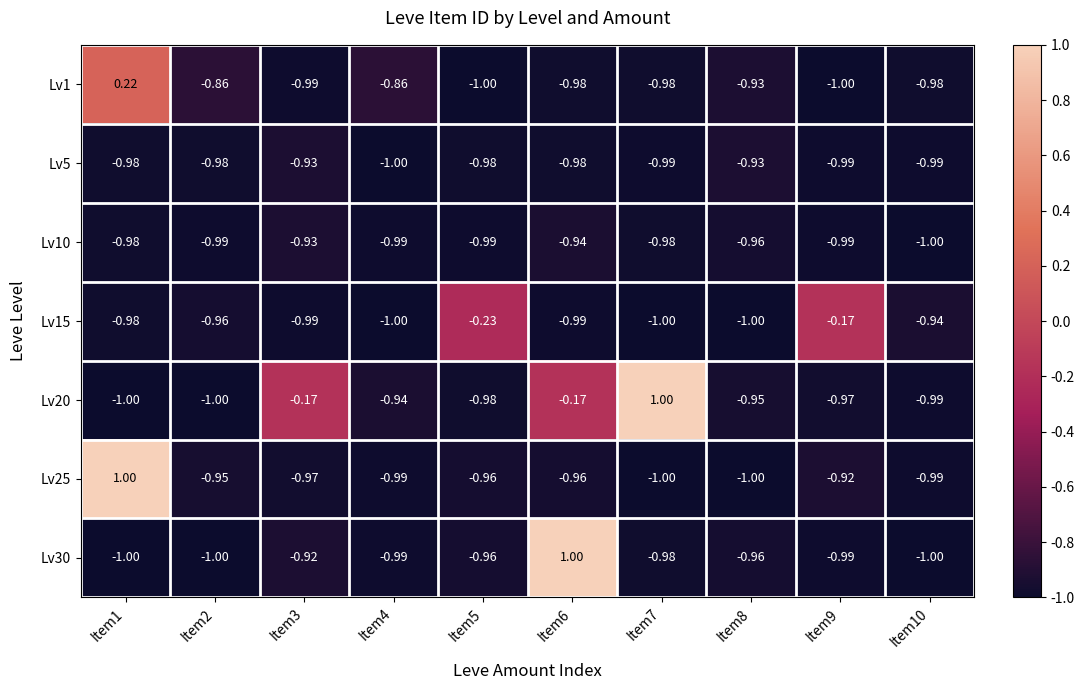

Which series has the largest total across all categories?

Lv20